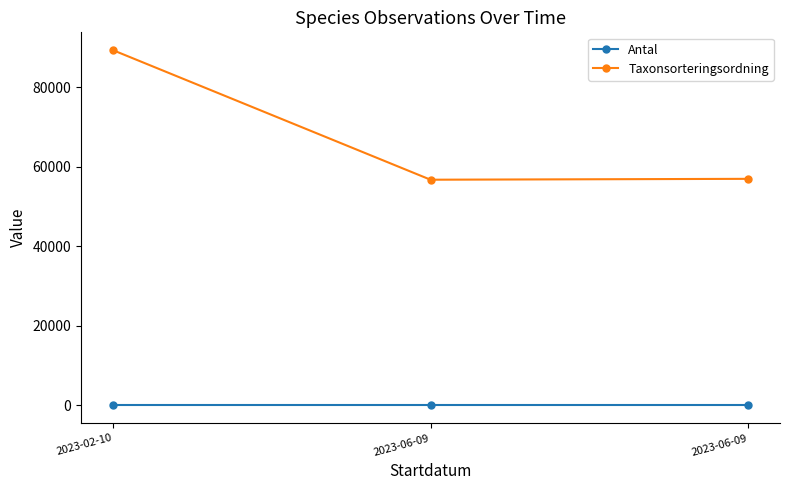

Which series has the largest total across all categories?

Taxonsorteringsordning